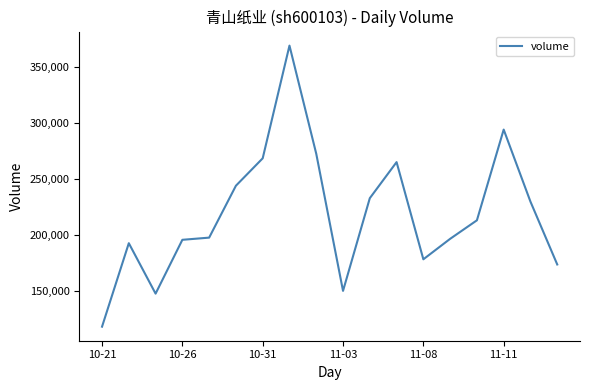

What is the difference between the maximum and minimum values?

250836